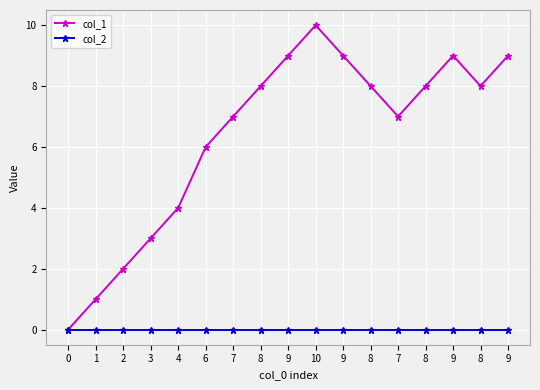

How many distinct data groups are displayed?

2